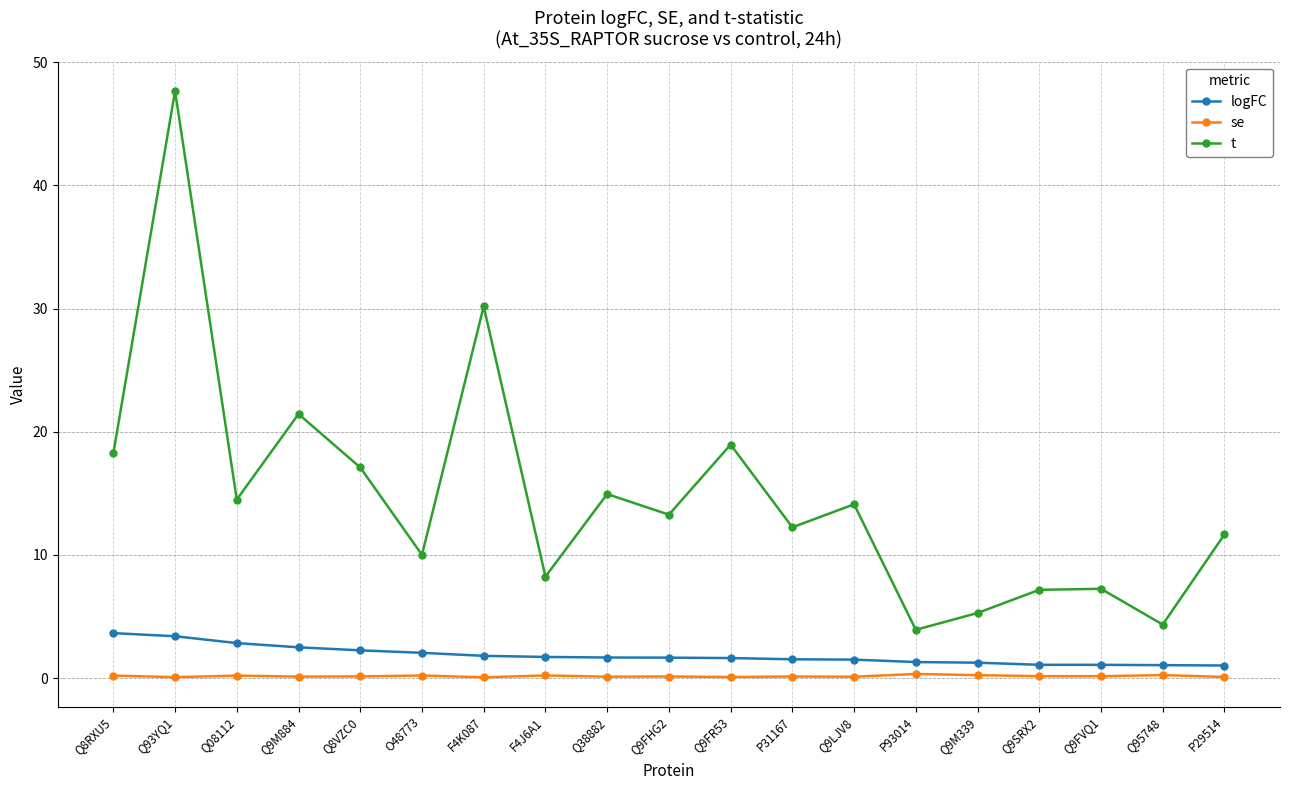

At which label is t closest to 25?

Q9M884